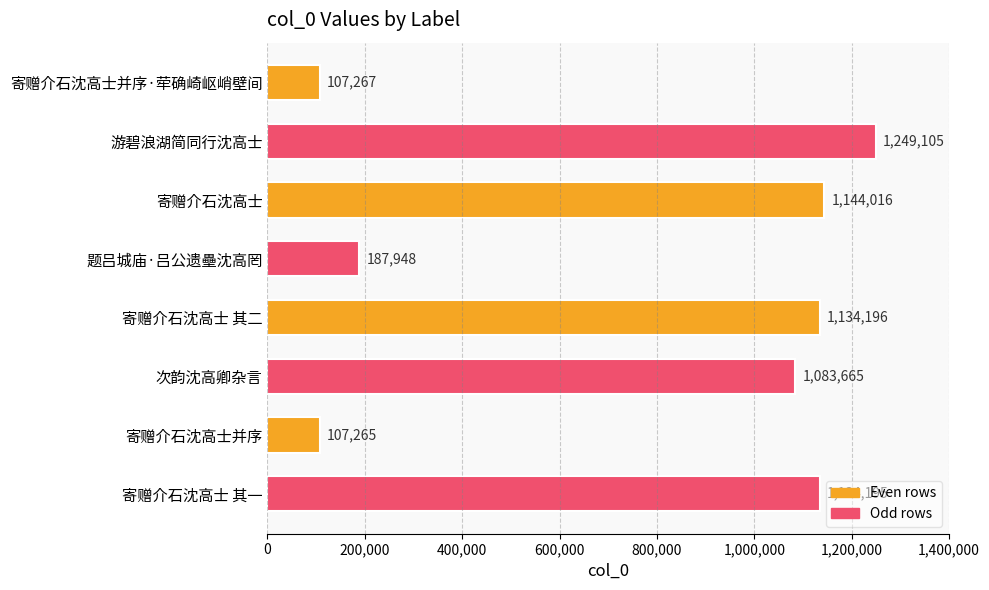

What is the difference between the second highest and minimum values?

1036751